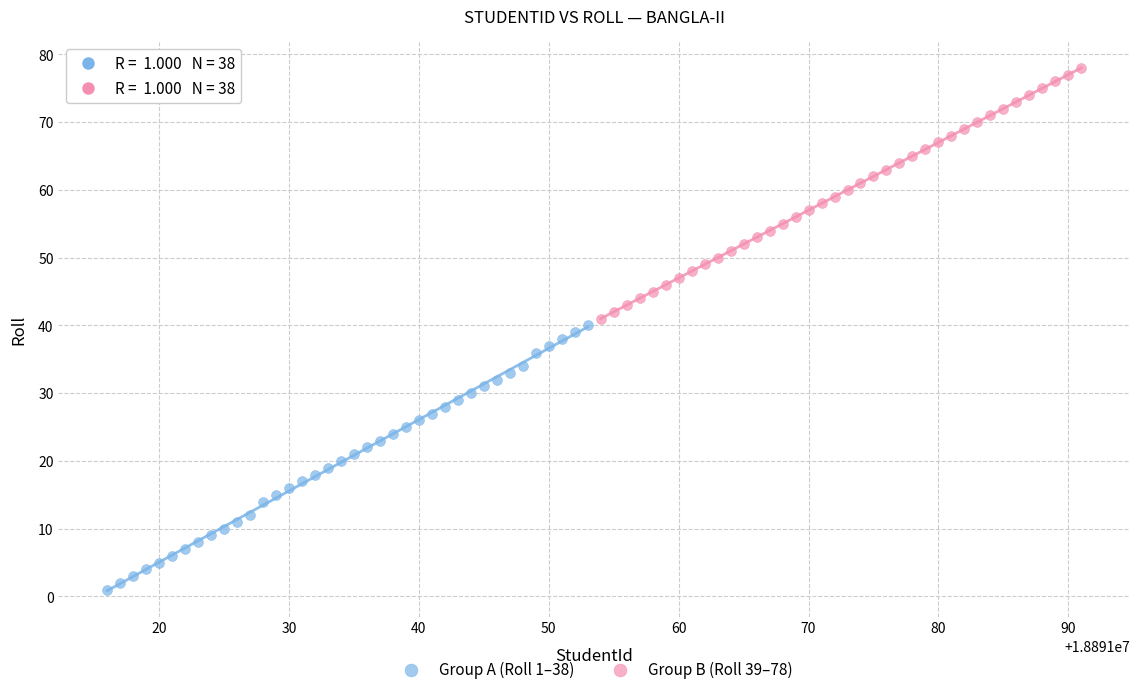

Which series has the widest spread of Y values?

Group A (Roll 1–38)